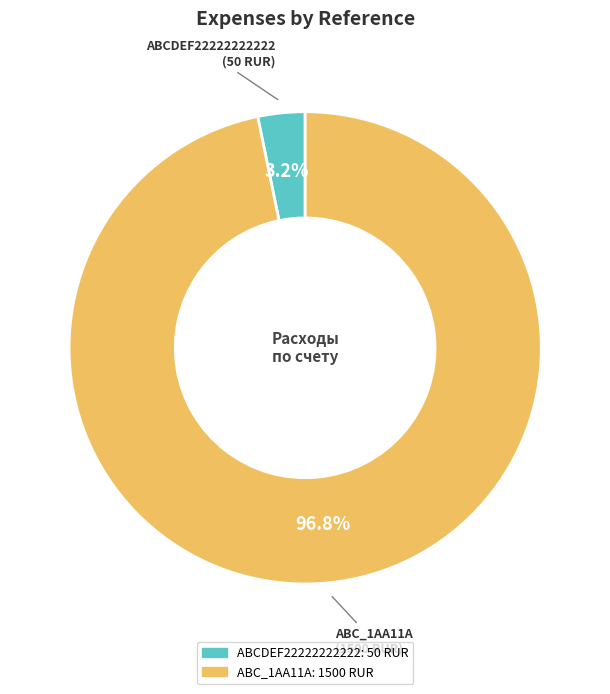

Which slice is the largest?

ABC_1AA11A